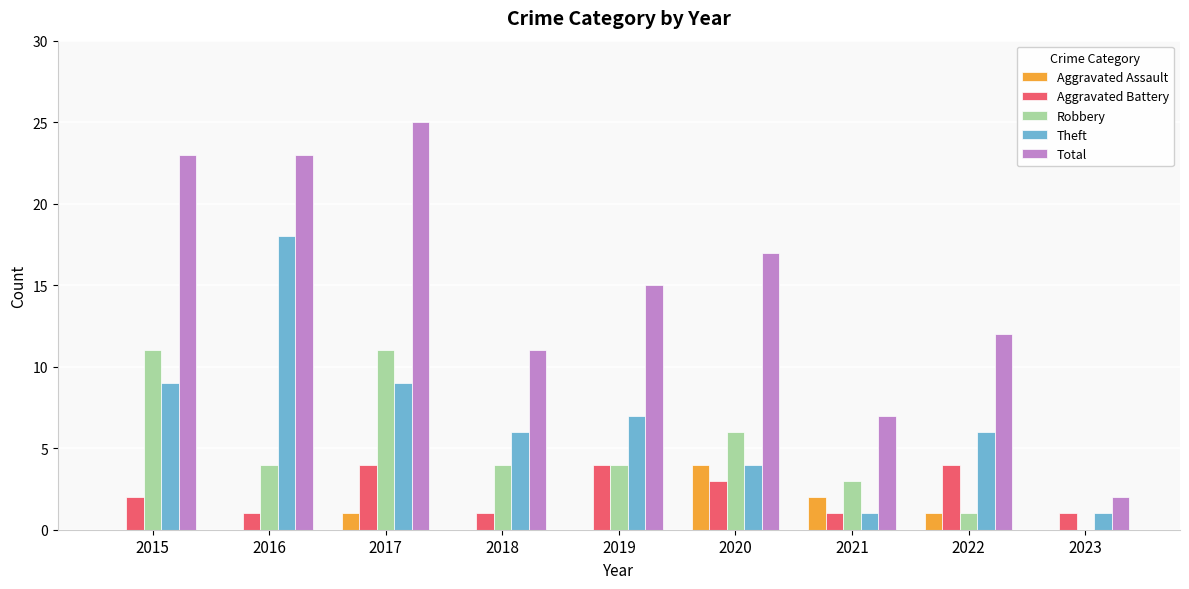

What is the greatest value displayed?

25